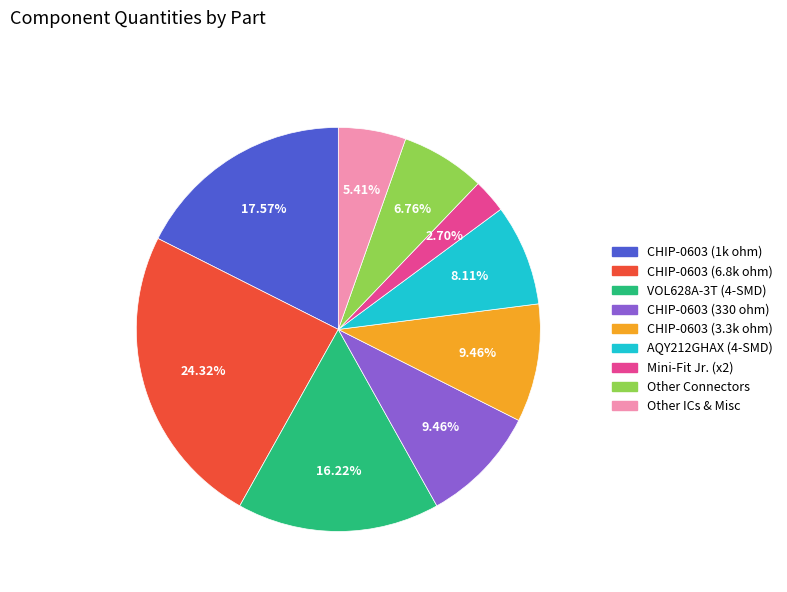

Does any single category account for the majority?

No